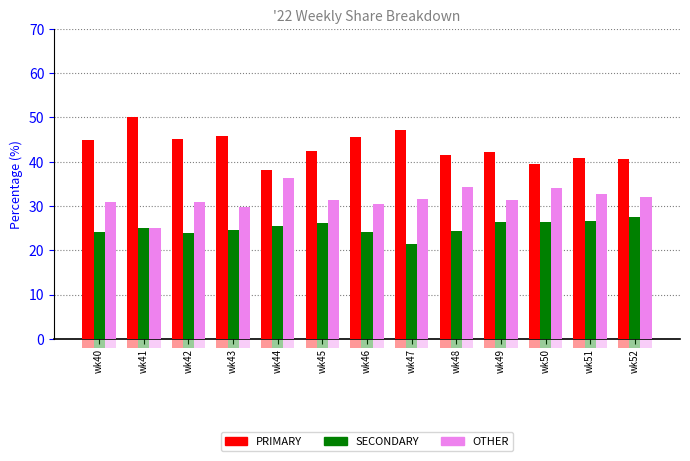

What is the total value across all series at wk40?

100.0